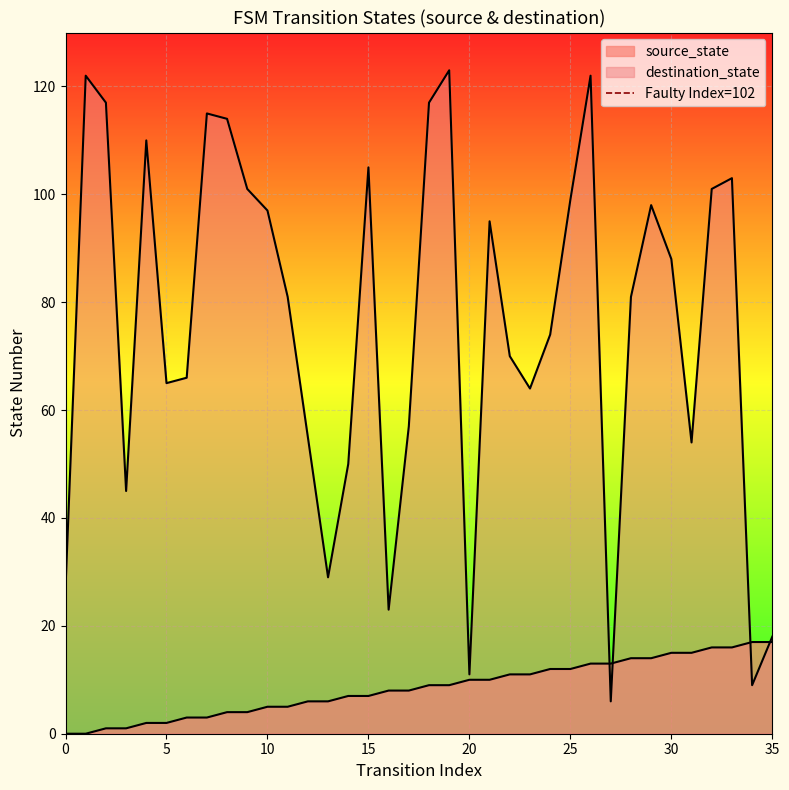

Which has a higher value, 0 or 5?

5